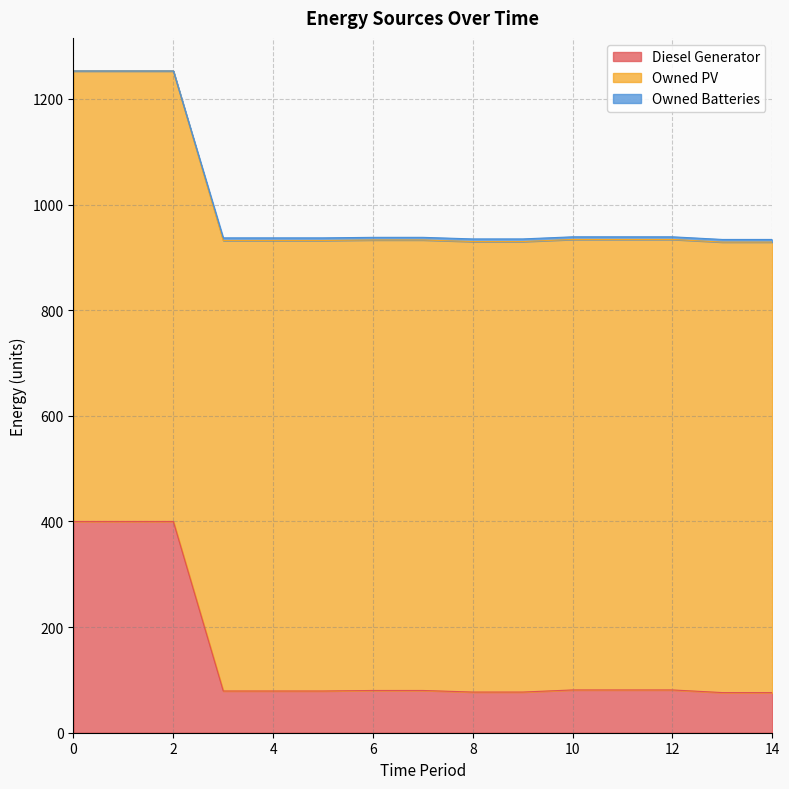

Which series has the widest spread of values?

Diesel Generator